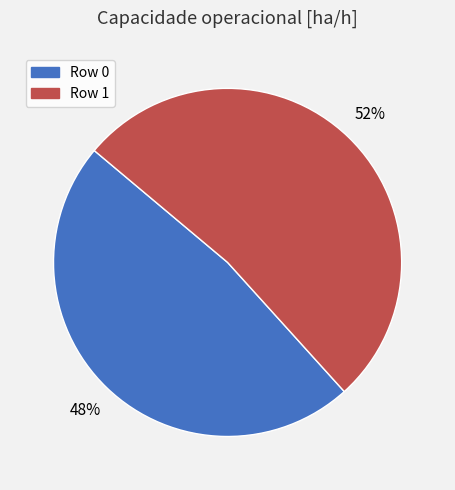

Is there any slice that represents more than half of the pie?

Yes